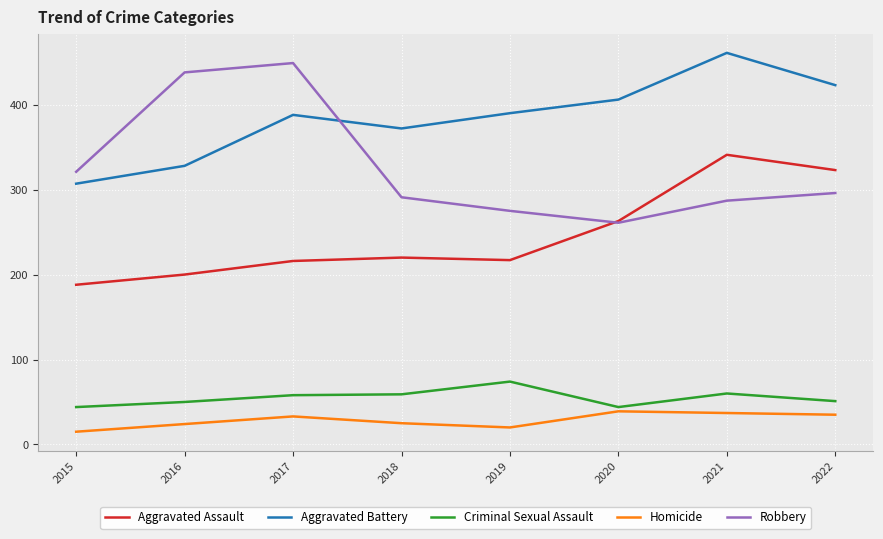

How many series are shown in this chart?

5